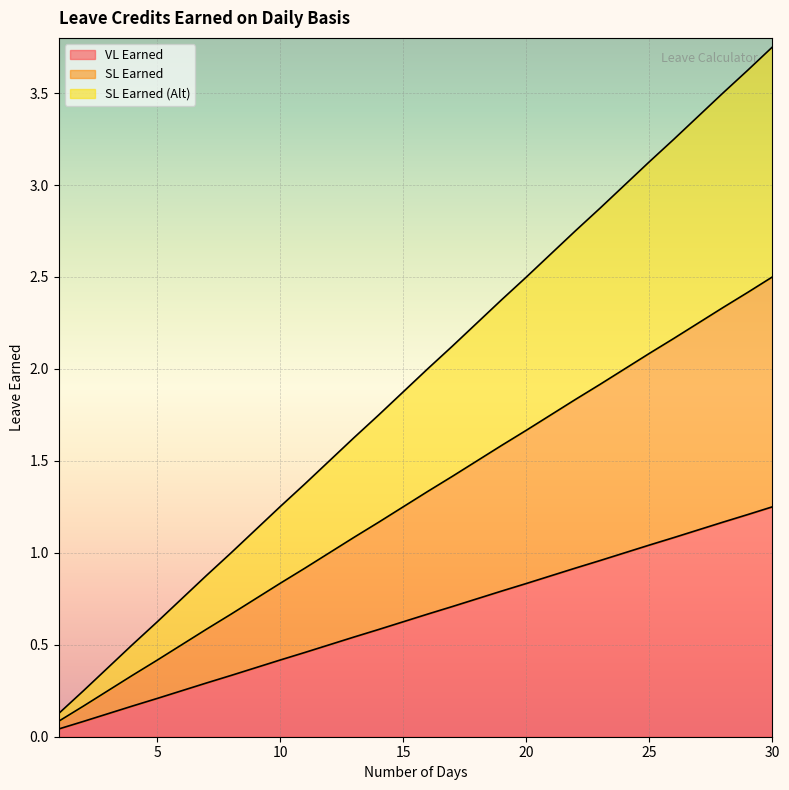

Reading left to right, transcribe all the data shown in this chart.

VL Earned: 0.0	0.1	0.1	0.2	0.2	0.2	0.3	0.3	0.4	0.4	0.5	0.5	0.5	0.6	0.6	0.7	0.7	0.8	0.8	0.8	0.9	0.9	1.0	1.0	1.0	1.1	1.1	1.2	1.2	1.2
SL Earned: 0.1	0.2	0.2	0.3	0.4	0.5	0.6	0.7	0.8	0.8	0.9	1.0	1.1	1.2	1.2	1.3	1.4	1.5	1.6	1.7	1.8	1.8	1.9	2.0	2.1	2.2	2.2	2.3	2.4	2.5
SL Earned (Alt): 0.1	0.2	0.4	0.5	0.6	0.8	0.9	1.0	1.1	1.3	1.4	1.5	1.6	1.7	1.9	2.0	2.1	2.2	2.4	2.5	2.6	2.8	2.9	3.0	3.1	3.2	3.4	3.5	3.6	3.8